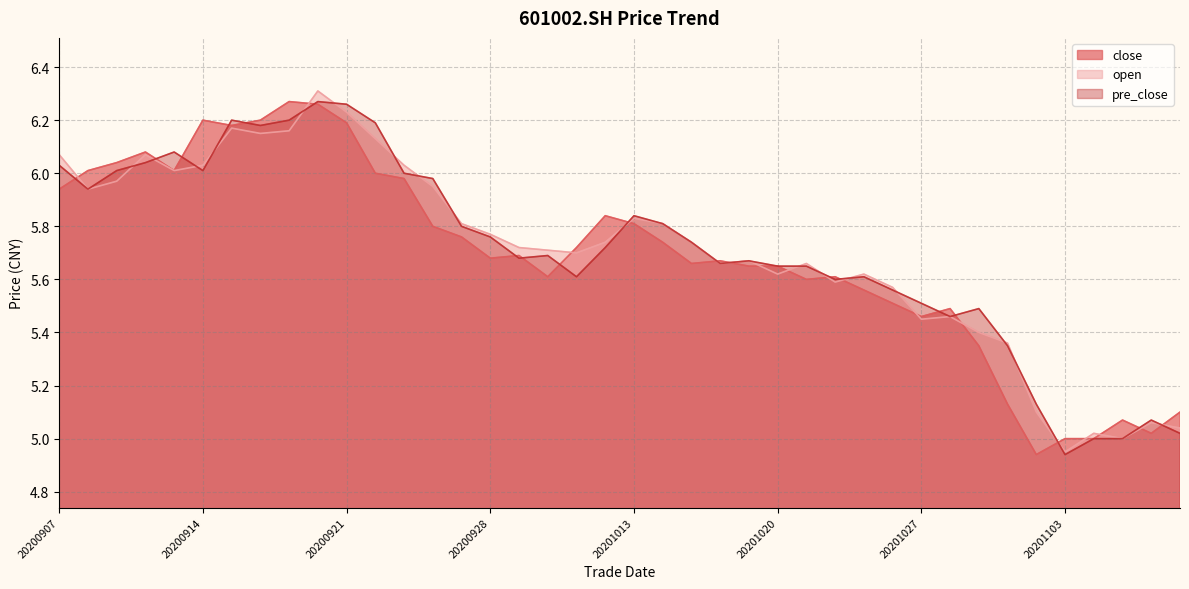

What are all the series names shown in the legend?

close, open, pre_close